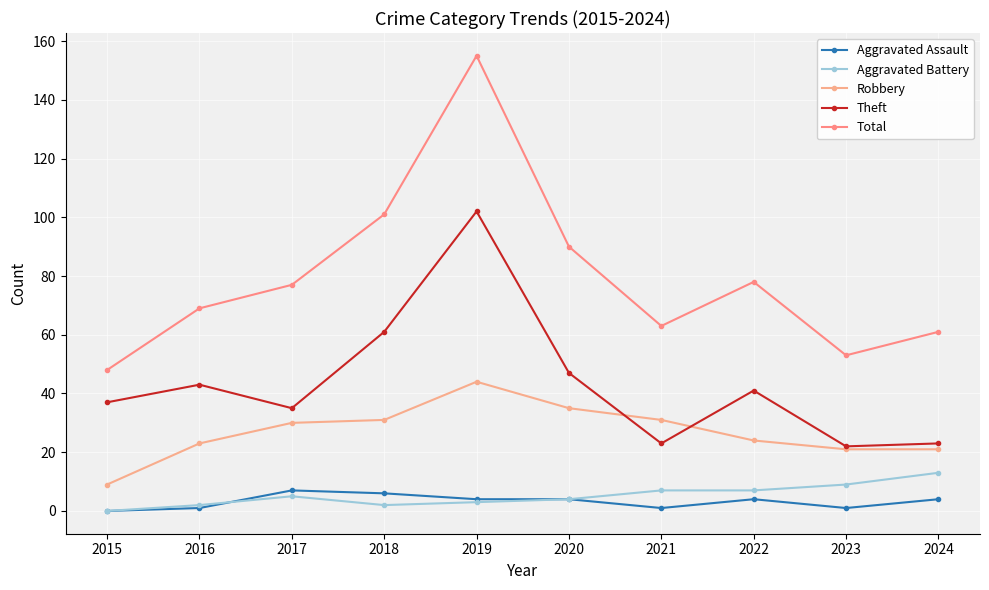

Rank the series by their maximum value, from lowest to highest.

Aggravated Assault, Aggravated Battery, Robbery, Theft, Total